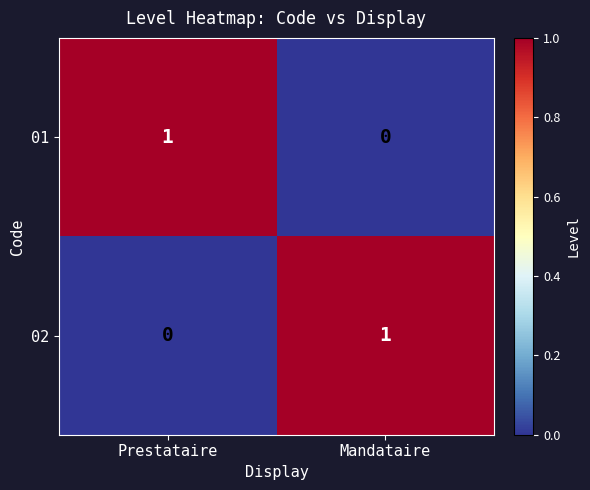

List the labels in order of 02 value, largest first.

Mandataire, Prestataire